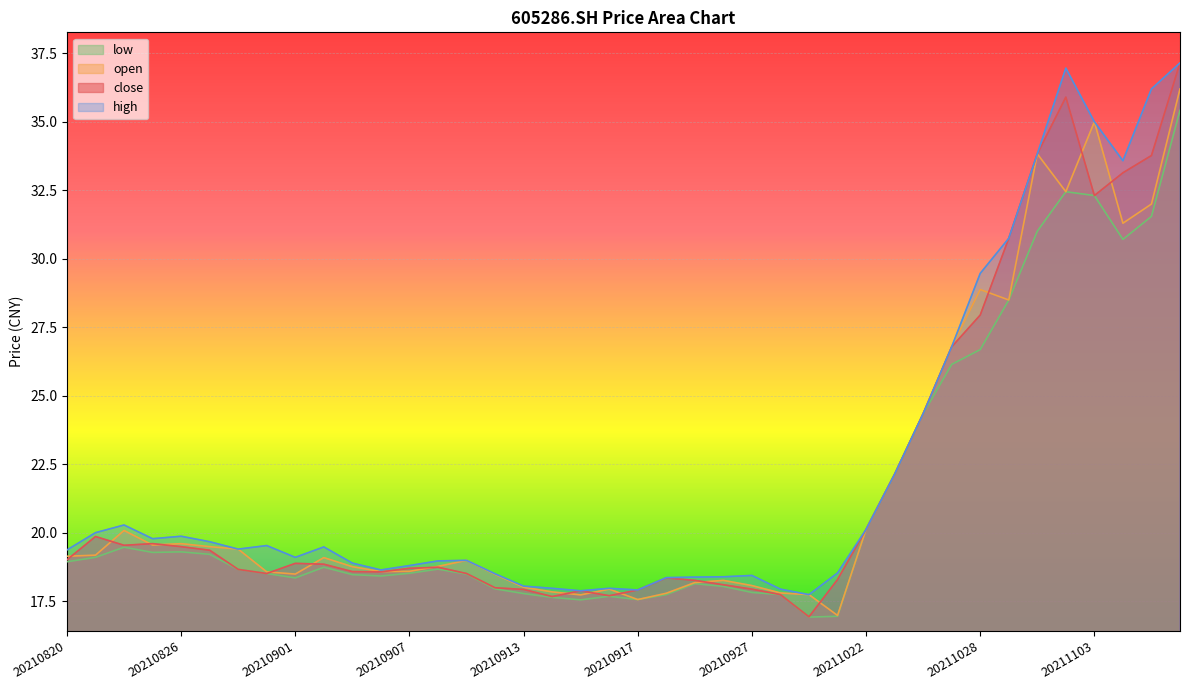

How many values in the close series exceed 18?

31